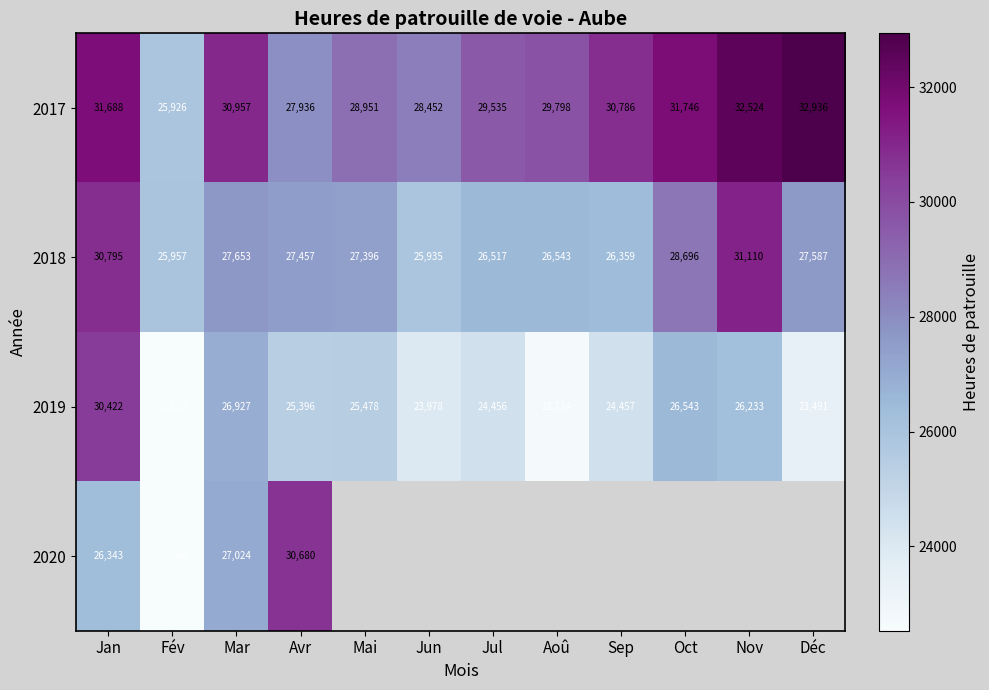

What is the sum of all 2019 values?

302648